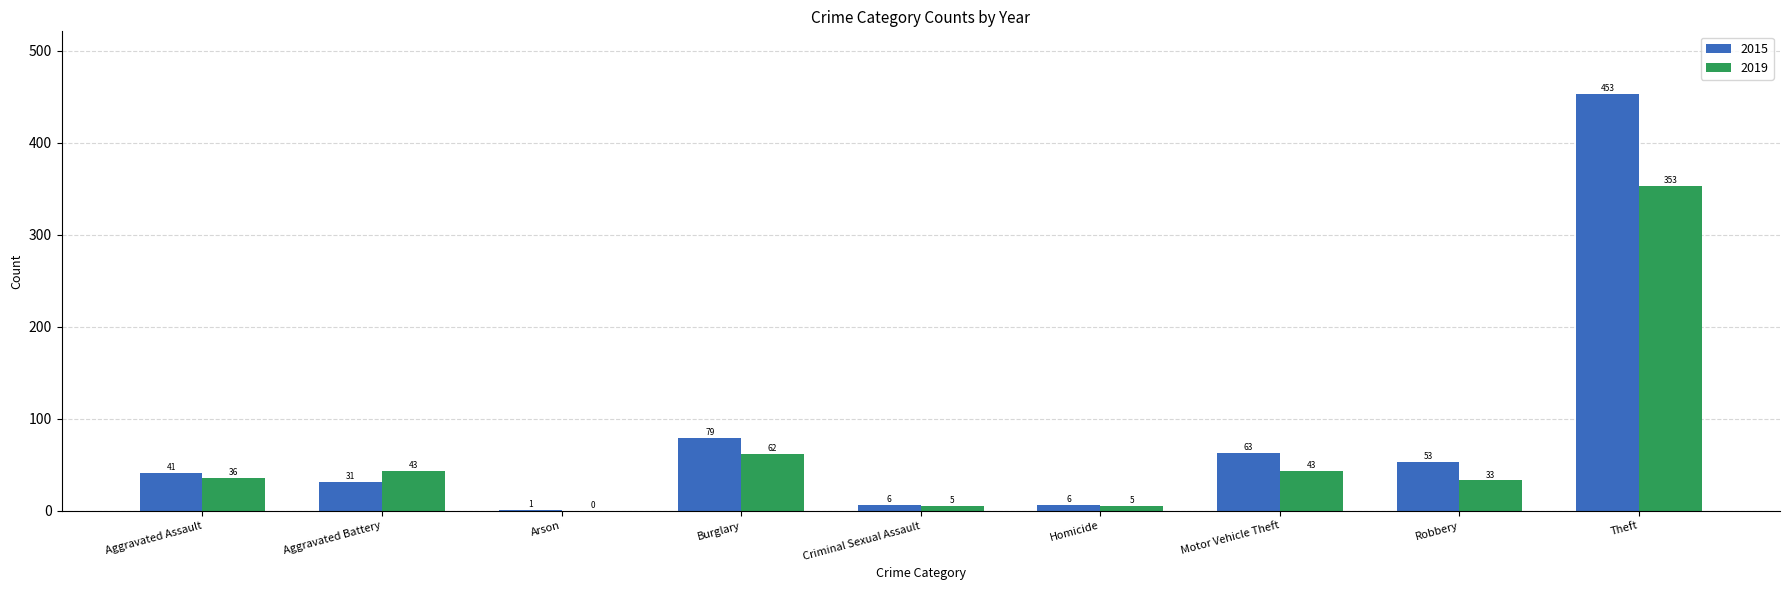

Read the 2019 value at Robbery, to the nearest 5.

35